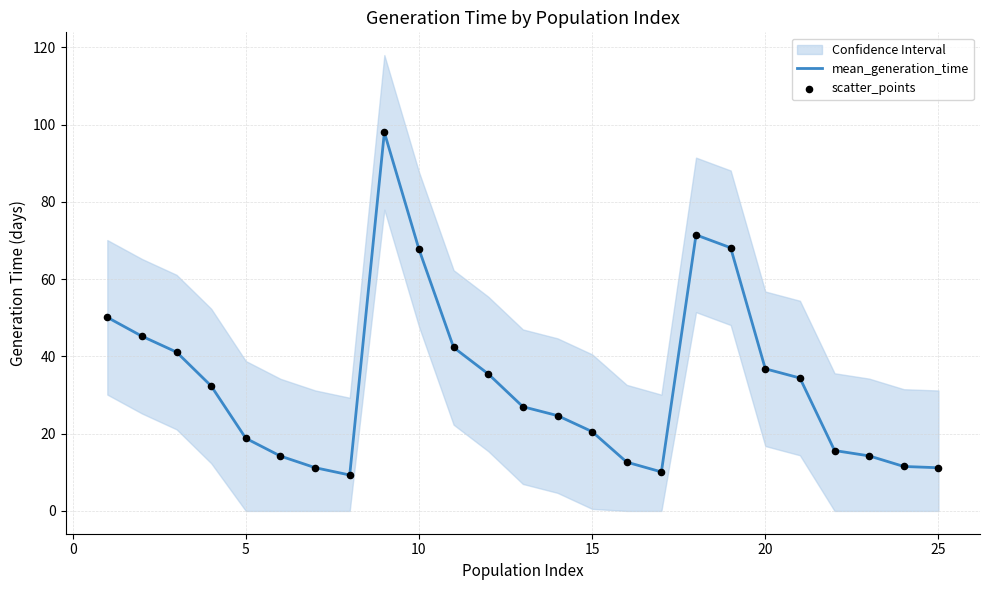

Which series reaches the maximum Y coordinate?

mean_generation_time